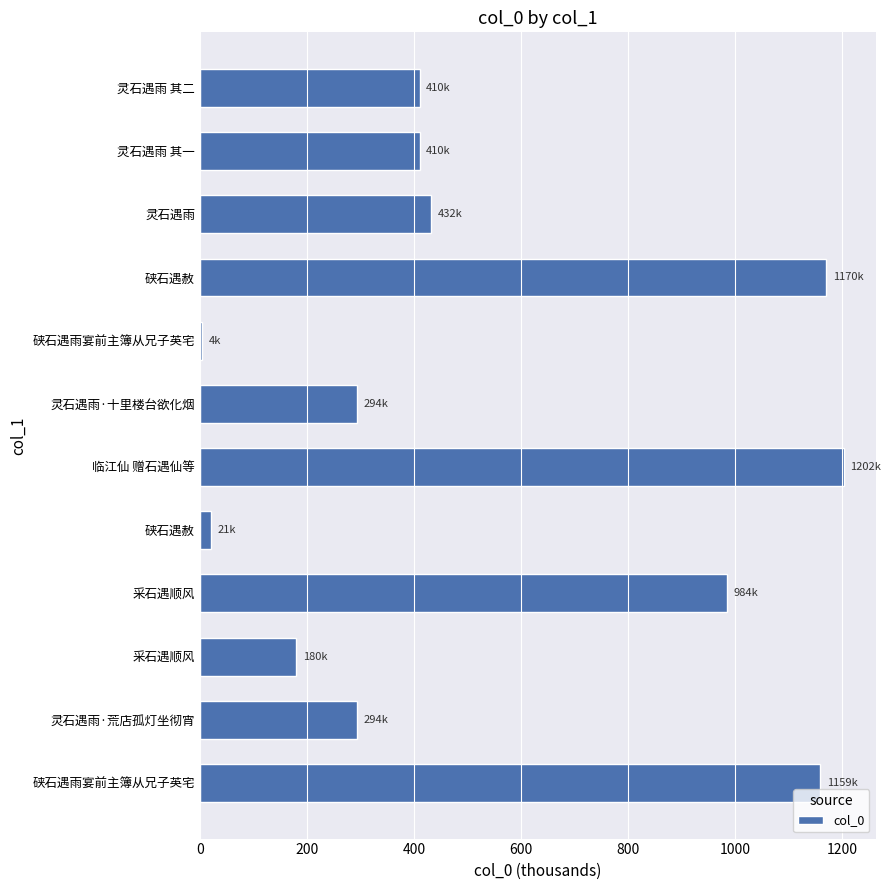

How many values are below 410?

5